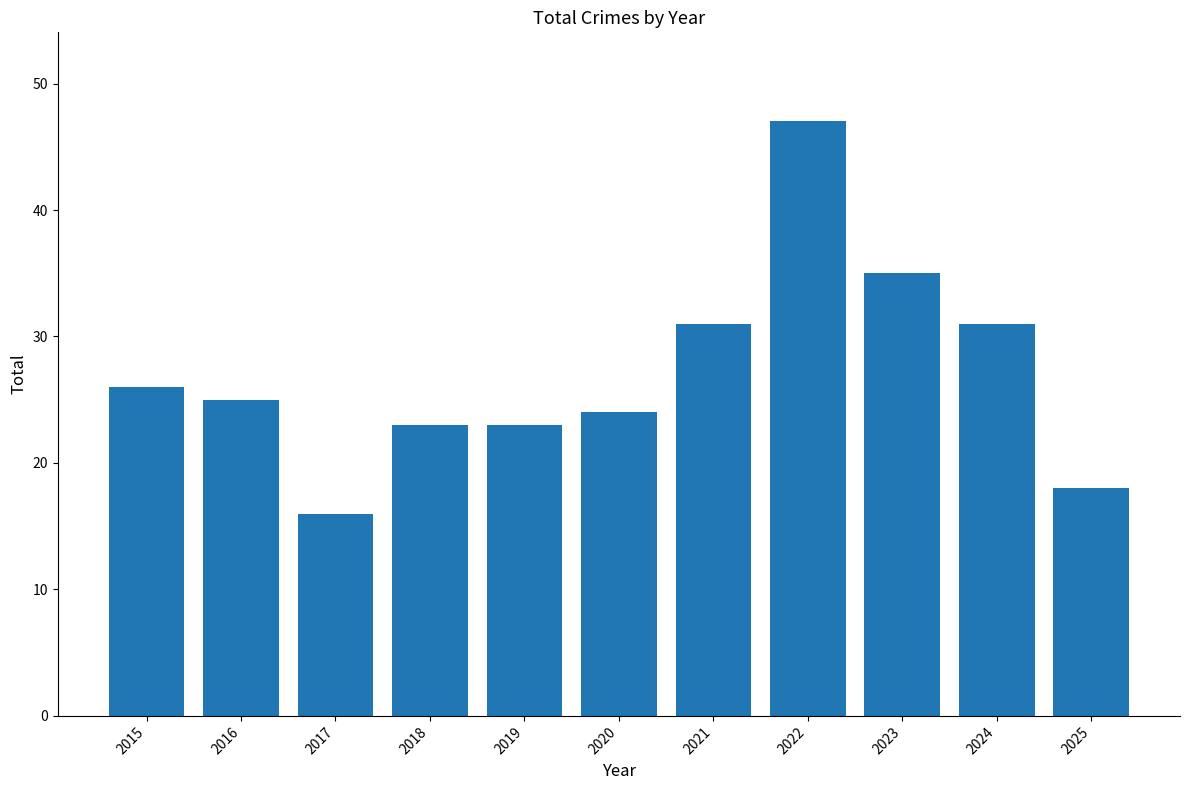

What is the greatest value displayed?

47